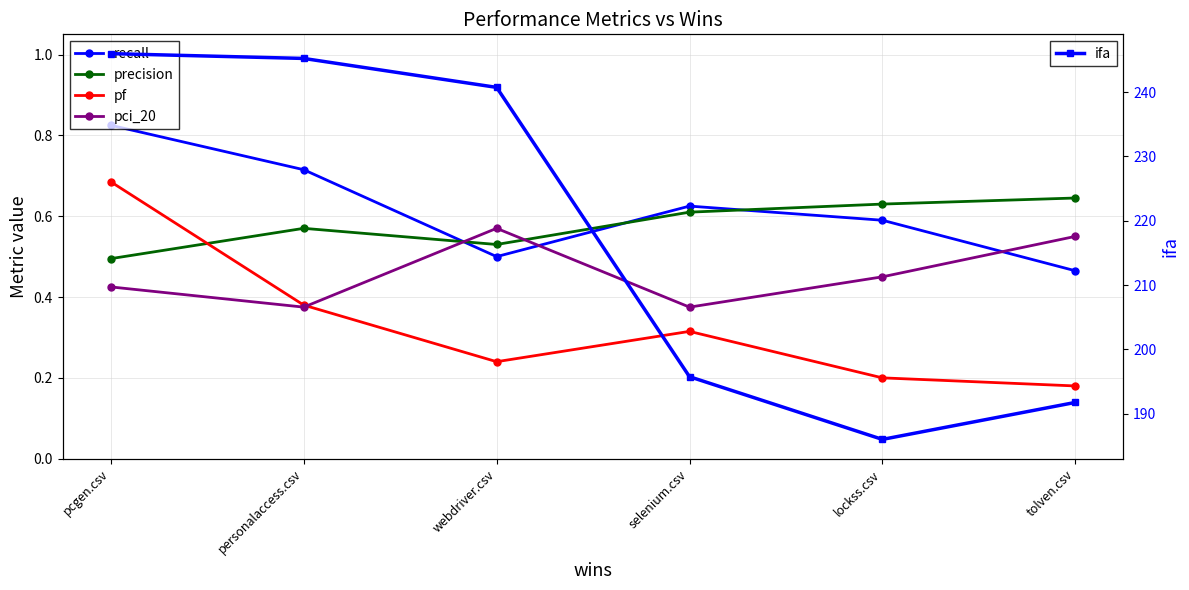

Reading left to right, transcribe all the data shown in this chart.

recall: 0.8	0.7	0.5	0.6	0.6	0.5
precision: 0.5	0.6	0.5	0.6	0.6	0.6
pf: 0.7	0.4	0.2	0.3	0.2	0.2
pci_20: 0.4	0.4	0.6	0.4	0.5	0.6
ifa: 246.0	245.2	240.8	195.8	186.0	191.8